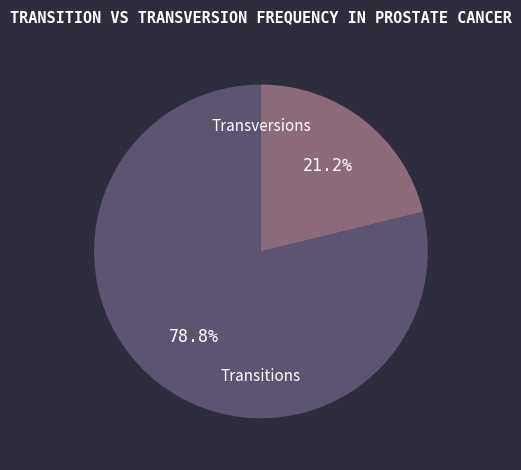

How many segments does this pie chart have?

2